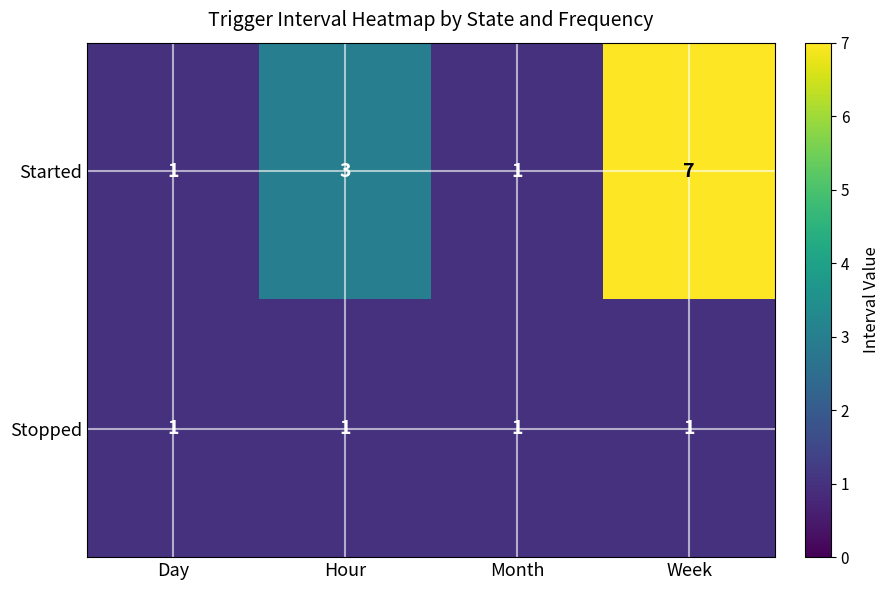

The Stopped series shows 1 at Month. True or false?

True